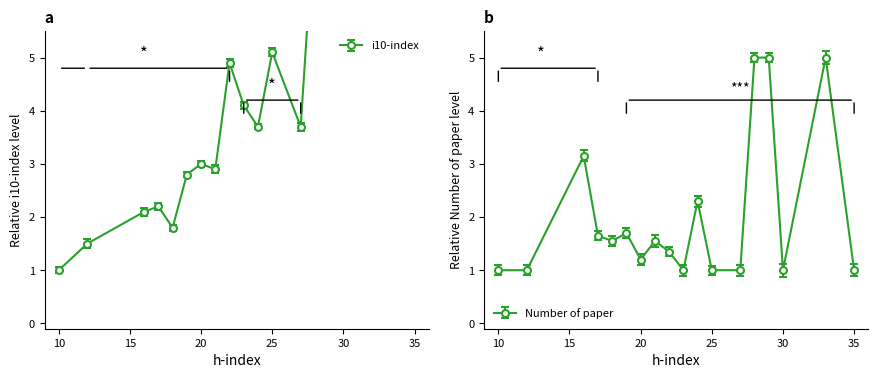

Which category has the highest value across all series?

30